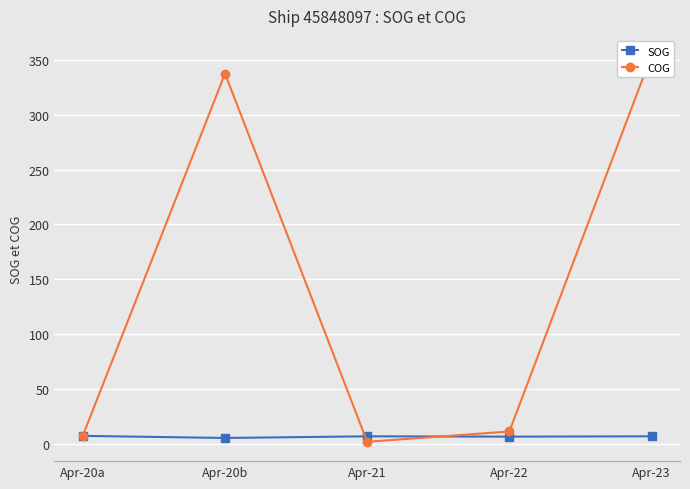

Is it true that SOG equals 10.5 at Apr-22?

False